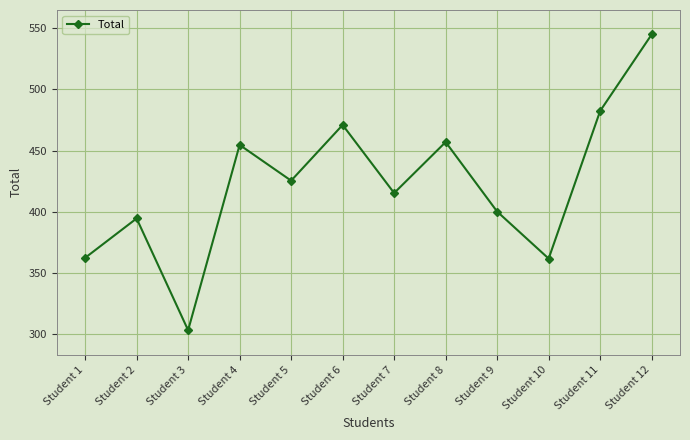

What is the value of the 11th point from the left?

482.4